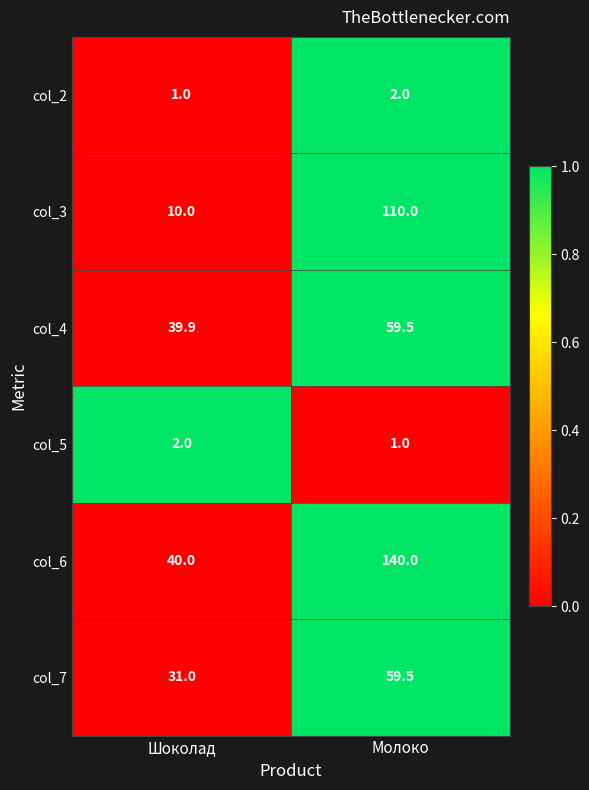

The value of col_6 at Молоко is 186.7. True or false?

False